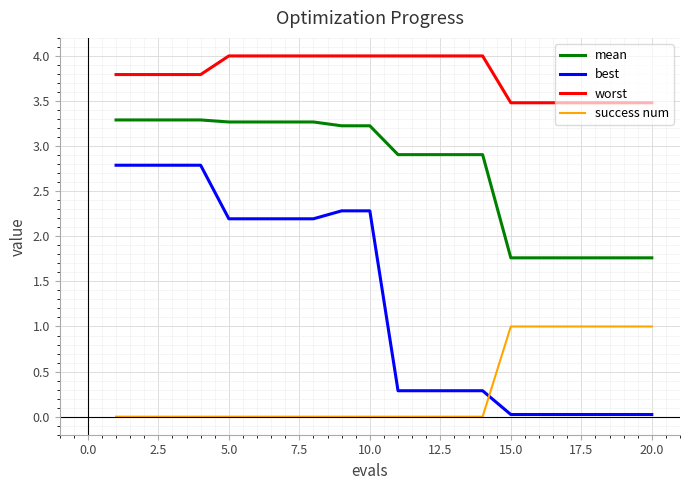

Is this an area chart (filled region under the line)?

No